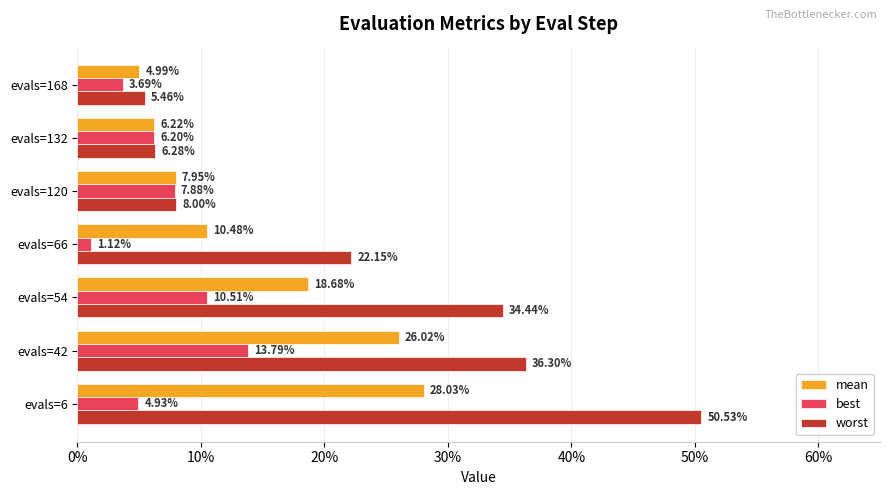

What are all the series names shown in the legend?

mean, best, worst